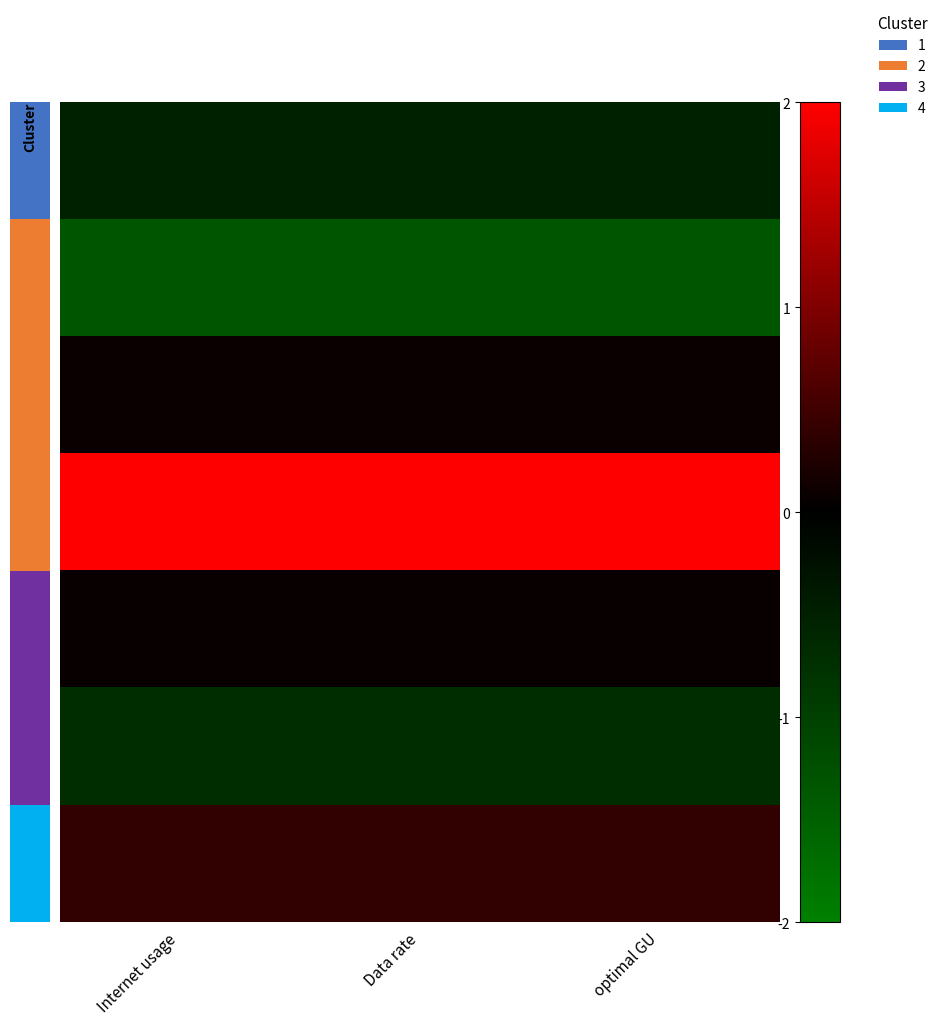

What is the minimum value for 6?

0.4